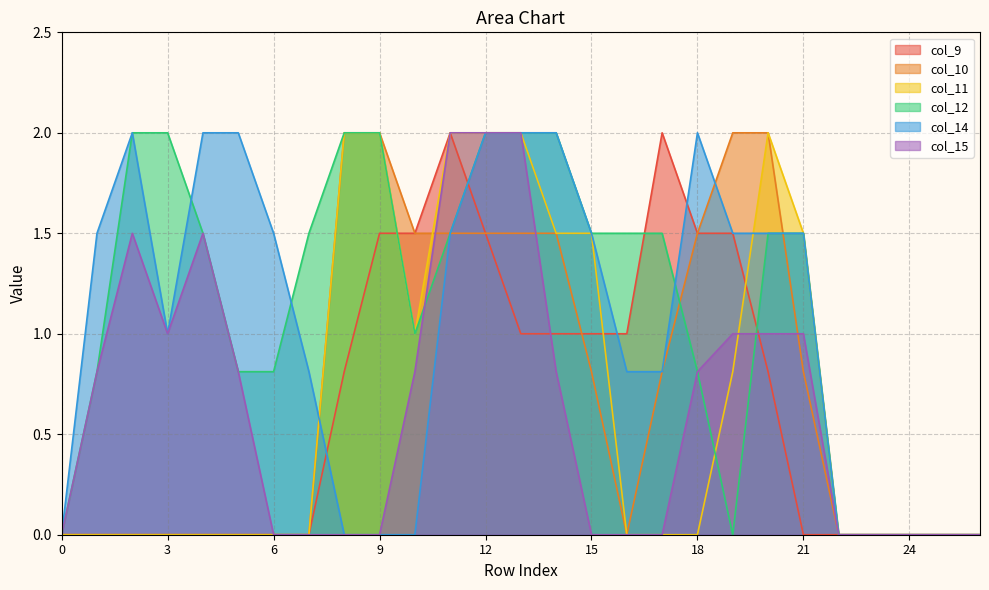

What is the difference between the col_15 values at 23 and 2?

1.5